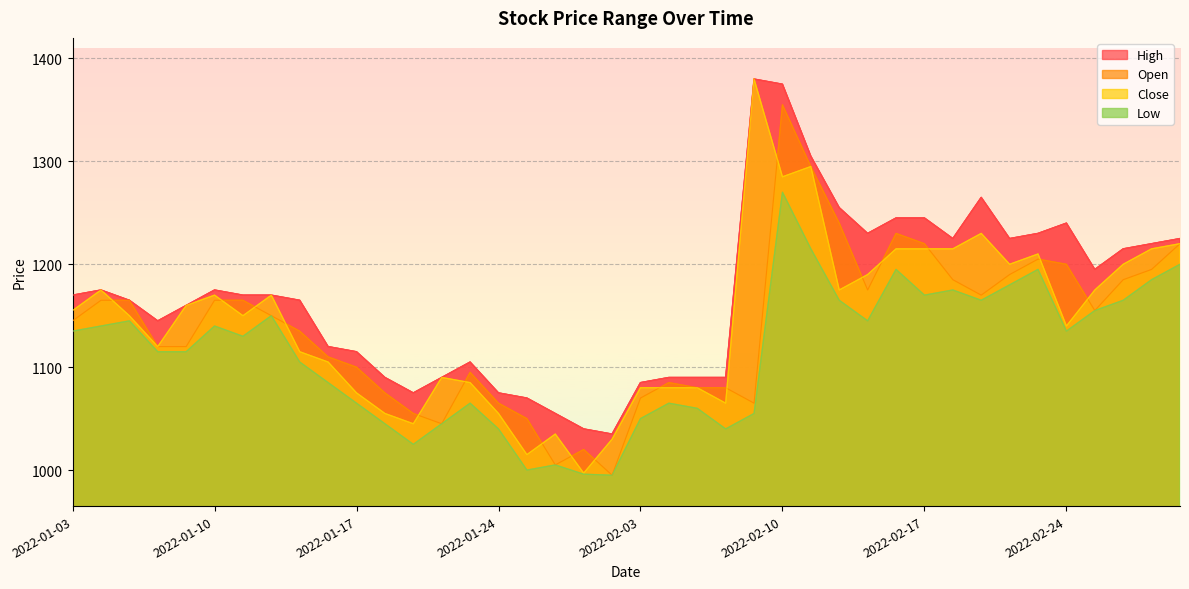

Reading left to right, transcribe all the data shown in this chart.

High: 1170	1175	1165	1145	1160	1175	1170	1170	1165	1120	1115	1090	1075	1090	1105	1075	1070	1055	1040	1035	1085	1090	1090	1090	1380	1375	1305	1255	1230	1245	1245	1225	1265	1225	1230	1240	1195	1215	1220	1225
Open: 1145	1165	1165	1120	1120	1165	1165	1150	1135	1110	1100	1075	1055	1045	1095	1065	1050	1005	1020	995	1070	1085	1080	1080	1065	1355	1295	1240	1175	1230	1220	1185	1170	1190	1205	1200	1155	1185	1195	1220
Close: 1155	1175	1150	1120	1160	1170	1150	1170	1115	1105	1075	1055	1045	1090	1085	1055	1015	1035	997	1030	1080	1080	1080	1065	1380	1285	1295	1175	1190	1215	1215	1215	1230	1200	1210	1140	1175	1200	1215	1220
Low: 1135	1140	1145	1115	1115	1140	1130	1150	1105	1085	1065	1045	1025	1045	1065	1040	1000	1005	996	995	1050	1065	1060	1040	1055	1270	1215	1165	1145	1195	1170	1175	1165	1180	1195	1135	1155	1165	1185	1200